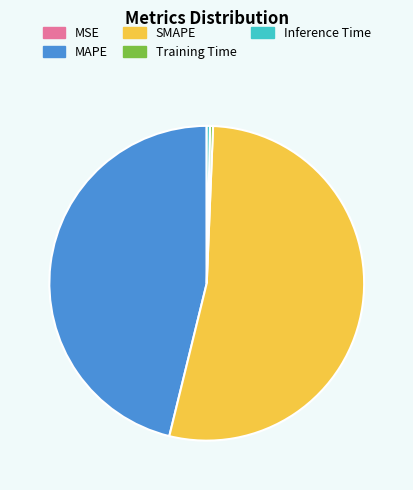

Which has a higher value, SMAPE or Inference Time?

SMAPE